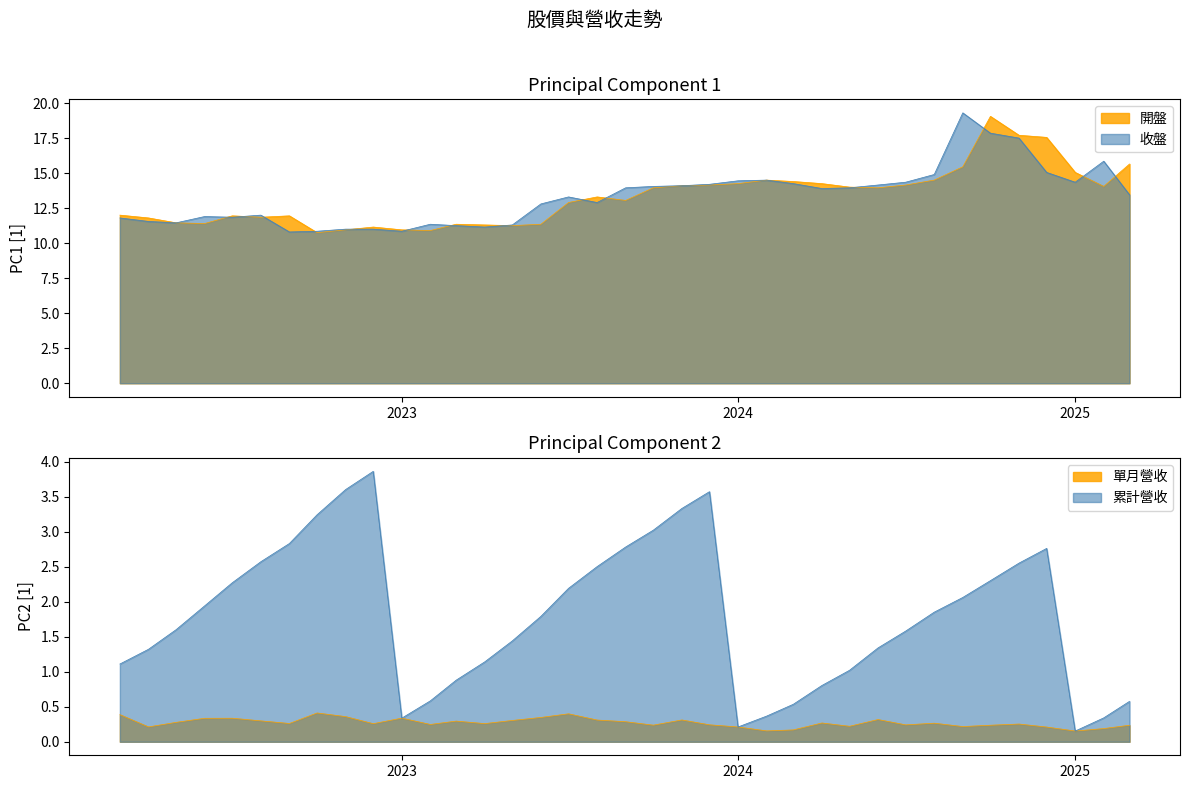

Rank the series at 2022-03 from lowest to highest value.

單月營收, 累計營收, 收盤, 開盤